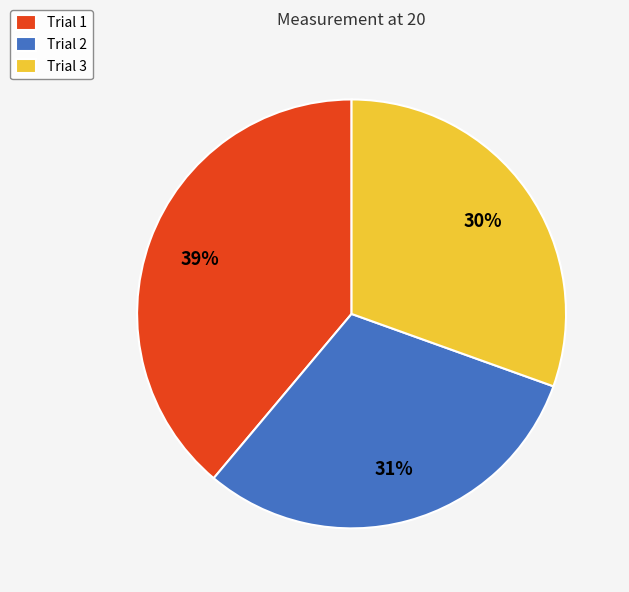

Combined, do Trial 1 and Trial 2 account for over 50%?

Yes